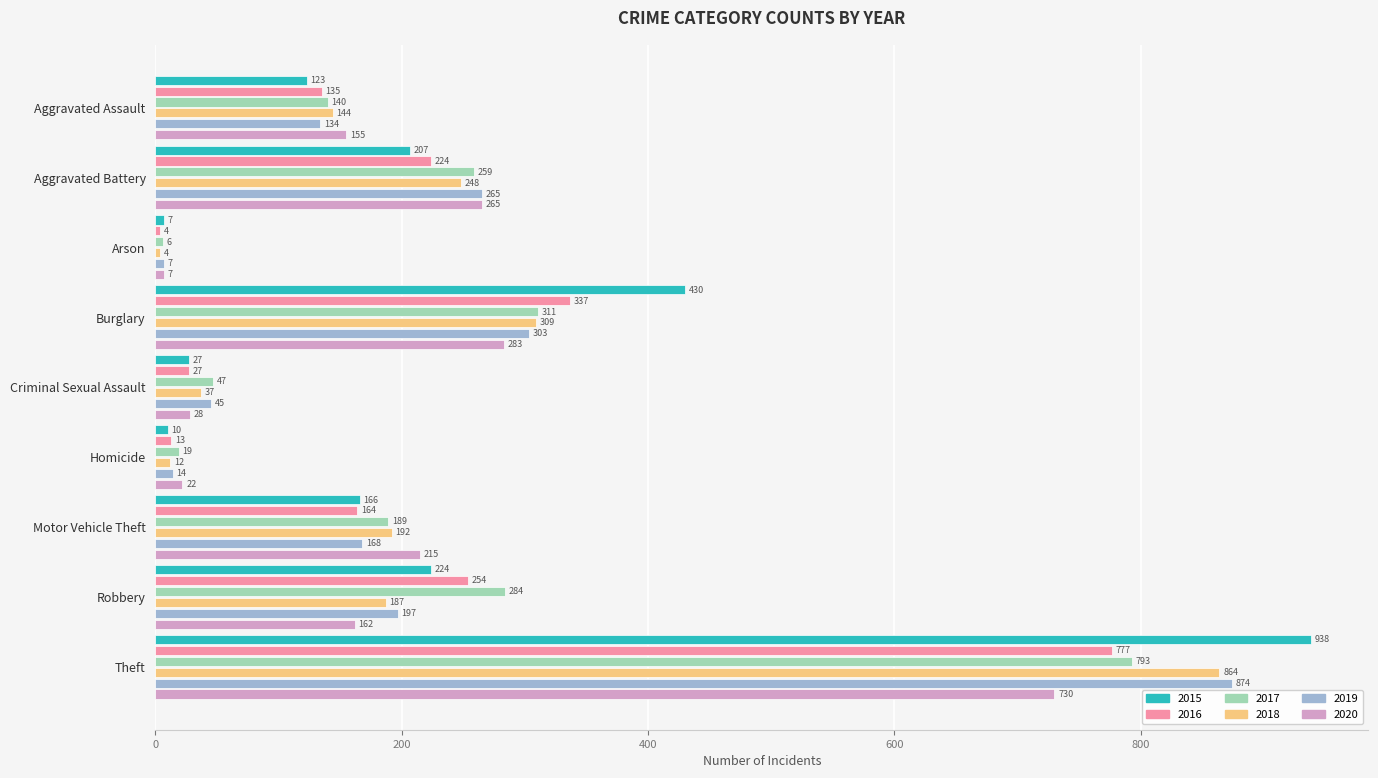

The 2016 series shows 339 at Aggravated Battery. True or false?

False